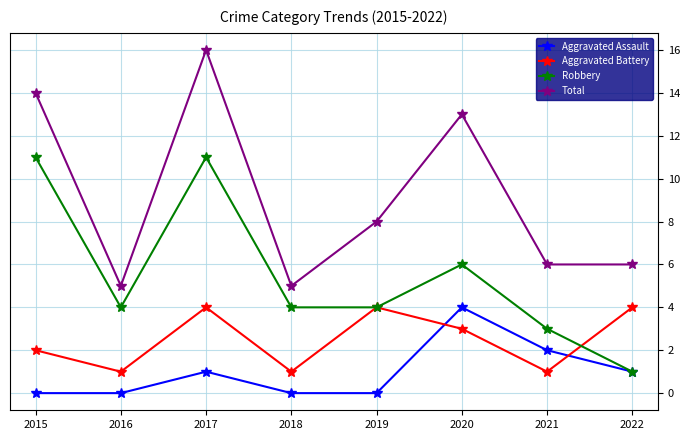

What is the difference between the maximum and minimum values in the Aggravated Battery series?

3